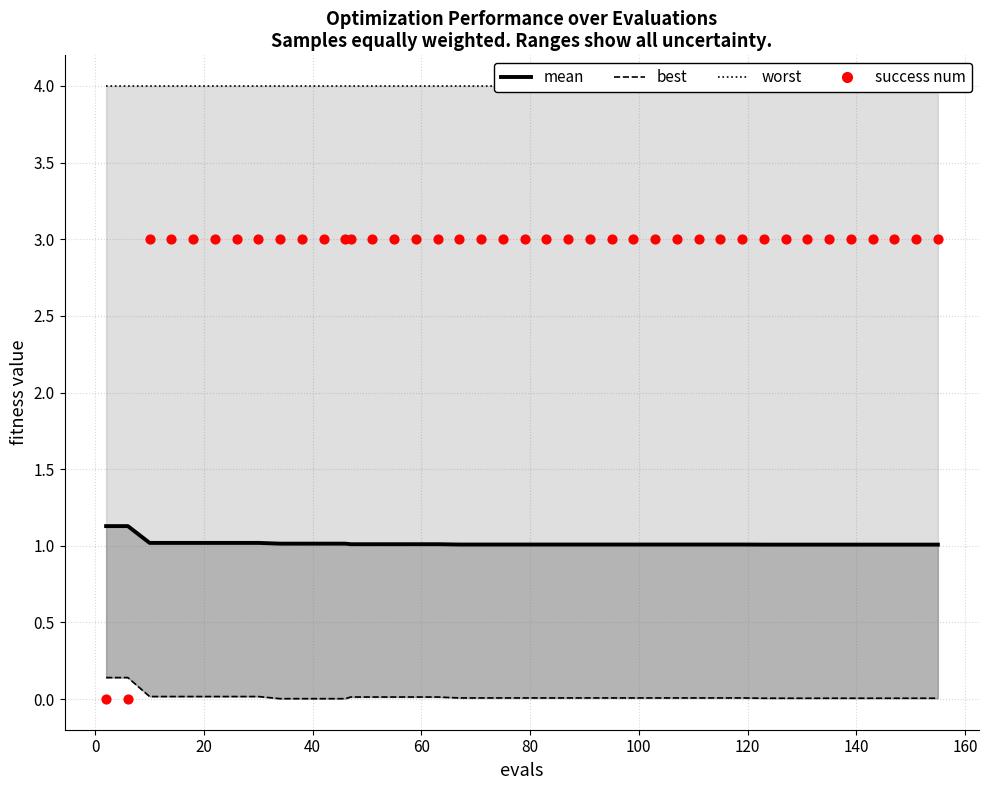

Is the value of best at 34 greater than the value of mean at 35?

No